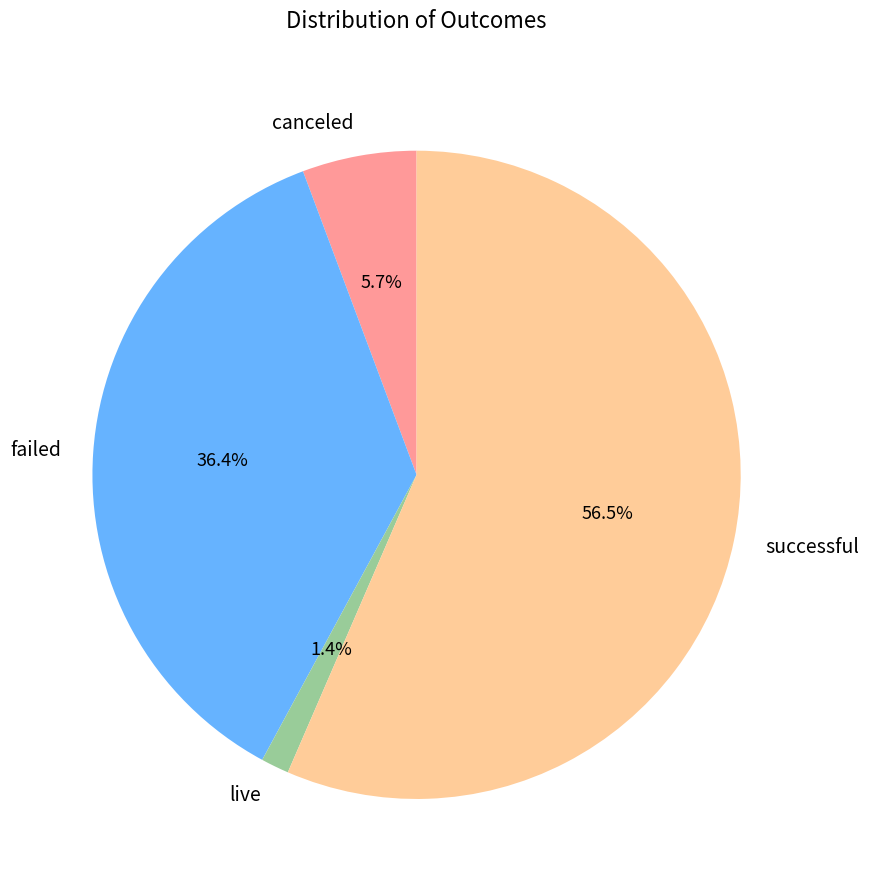

Is it true that live is 1% of the pie?

True